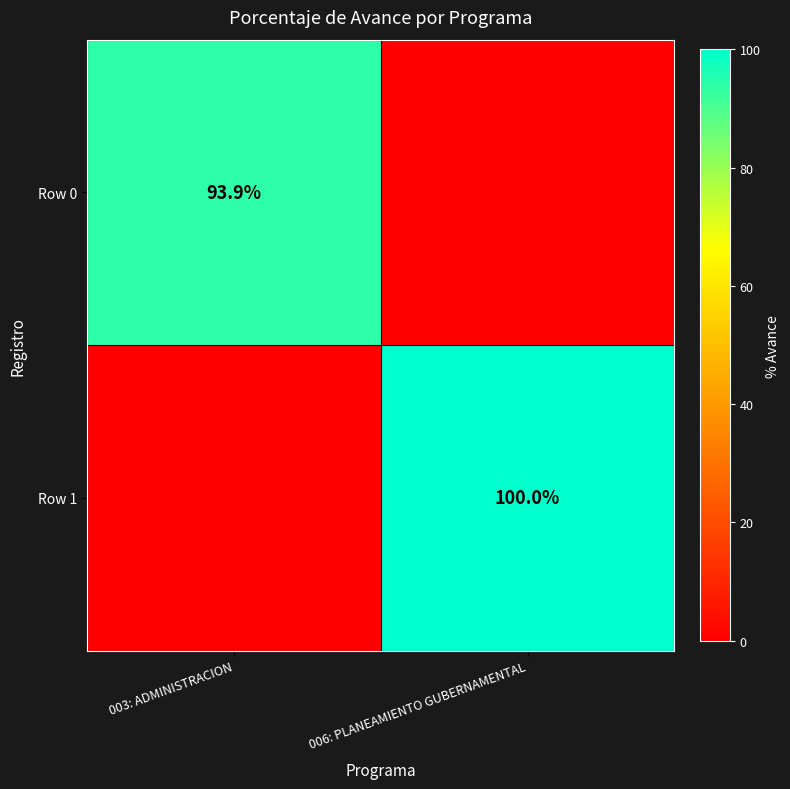

Is it true that Row 1 equals 44.8 at 006: PLANEAMIENTO GUBERNAMENTAL?

False